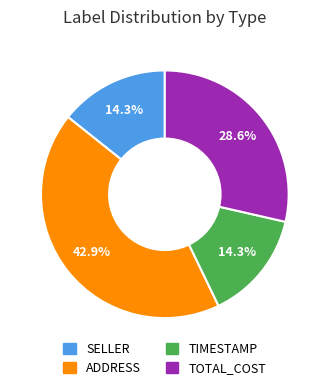

Is there any slice that represents more than half of the pie?

No